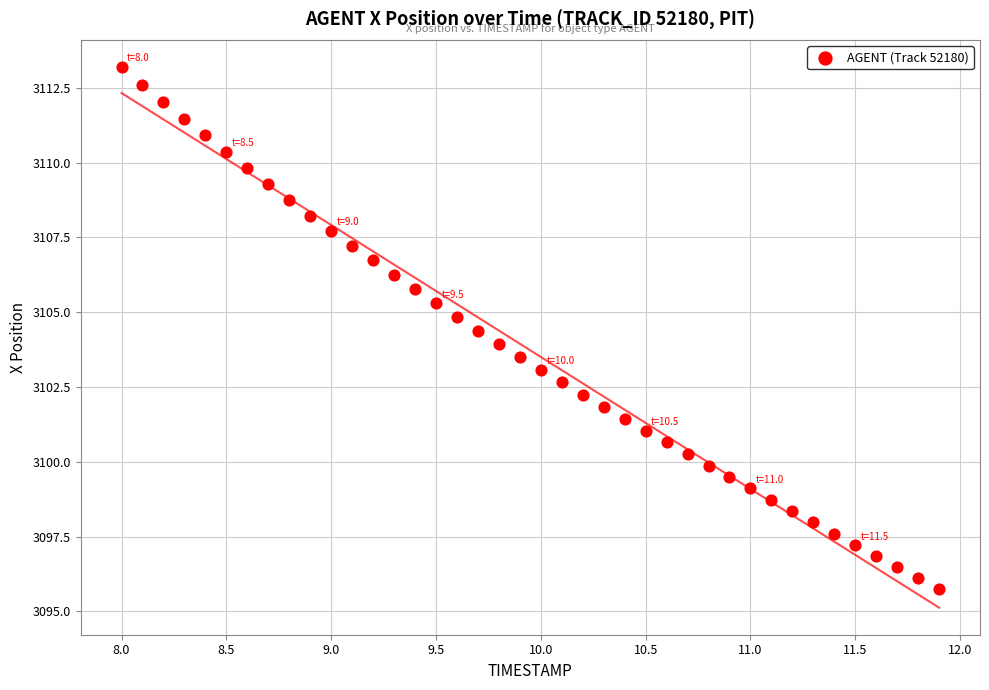

How many data points are displayed?

40